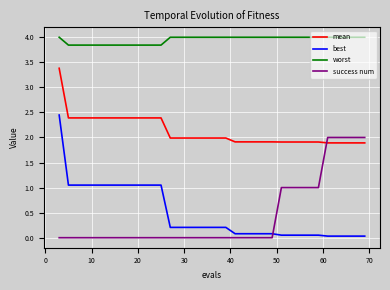

What are all the series names shown in the legend?

mean, best, worst, success num